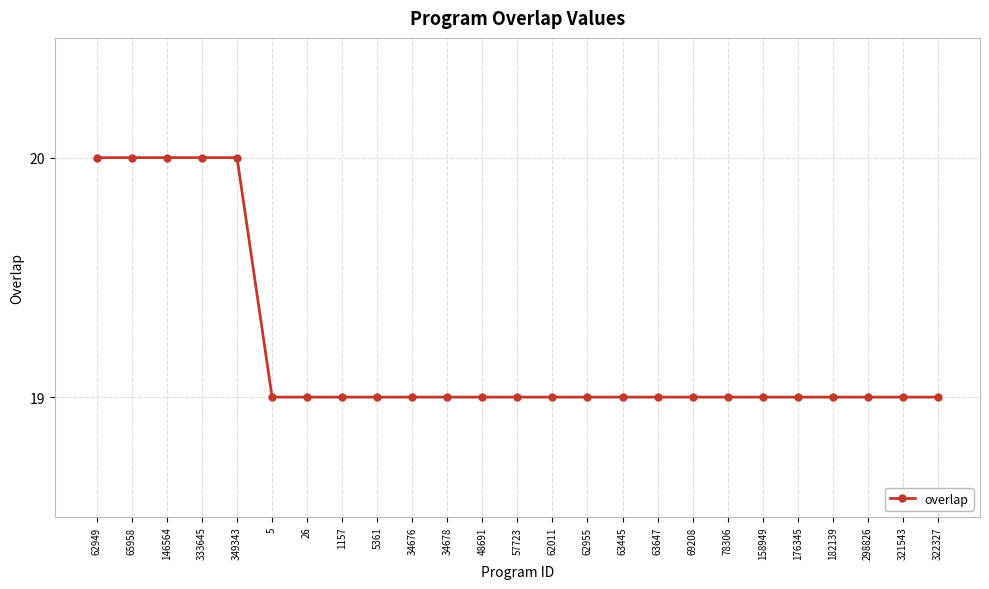

What is the sum of all values?

480